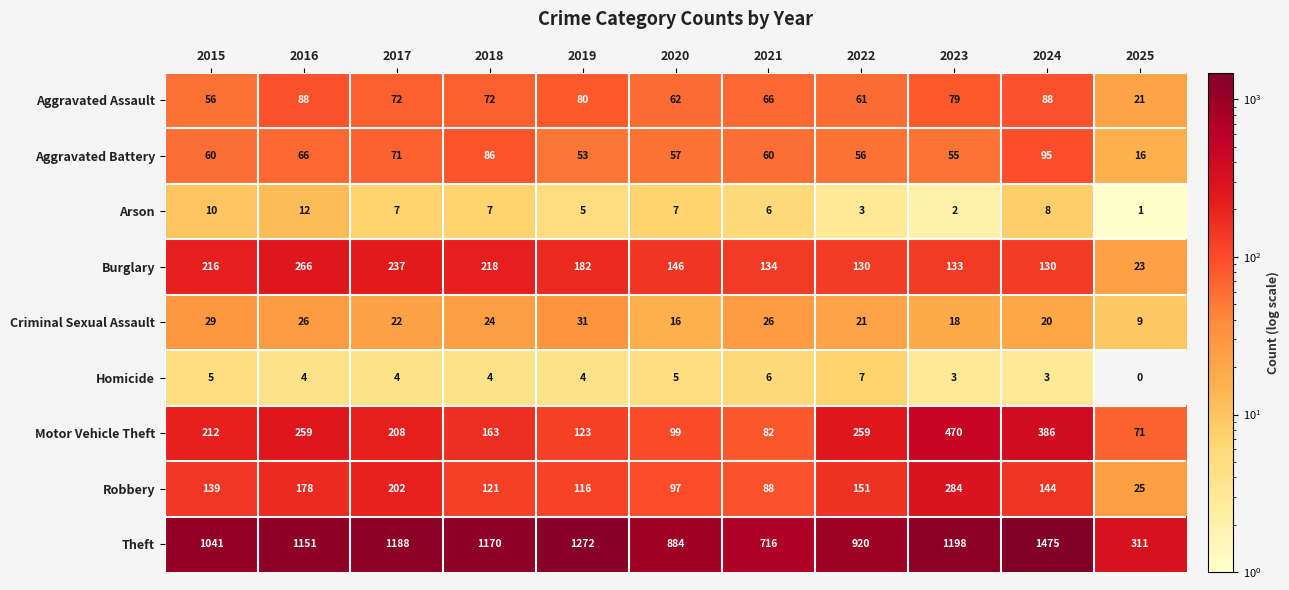

True or false: Robbery has a value of 36 at 2020.

False